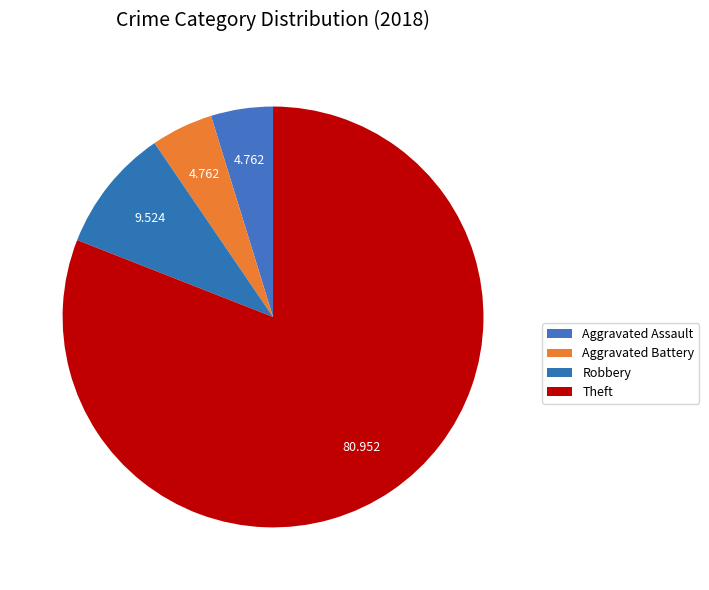

How many segments does this pie chart have?

4